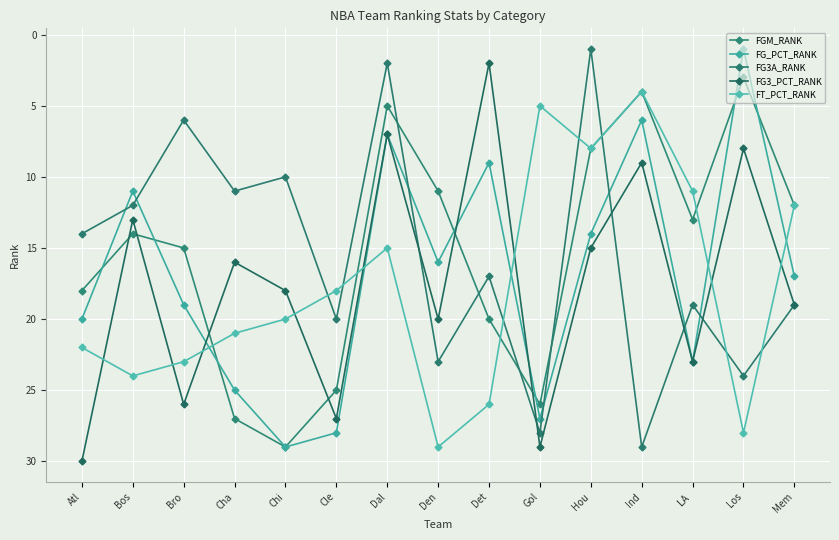

Where is the first local minimum for FG3A_RANK?

Bro